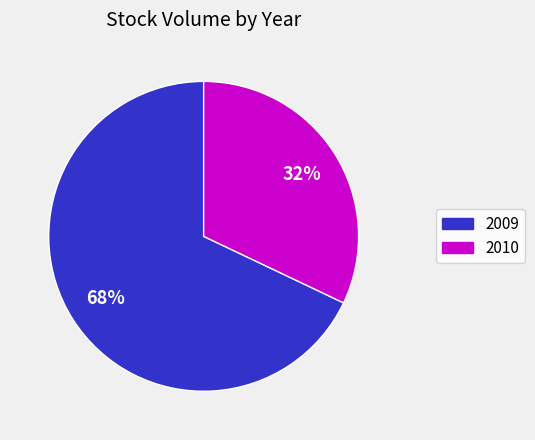

Combined, do 2010 and 2009 account for over 50%?

Yes